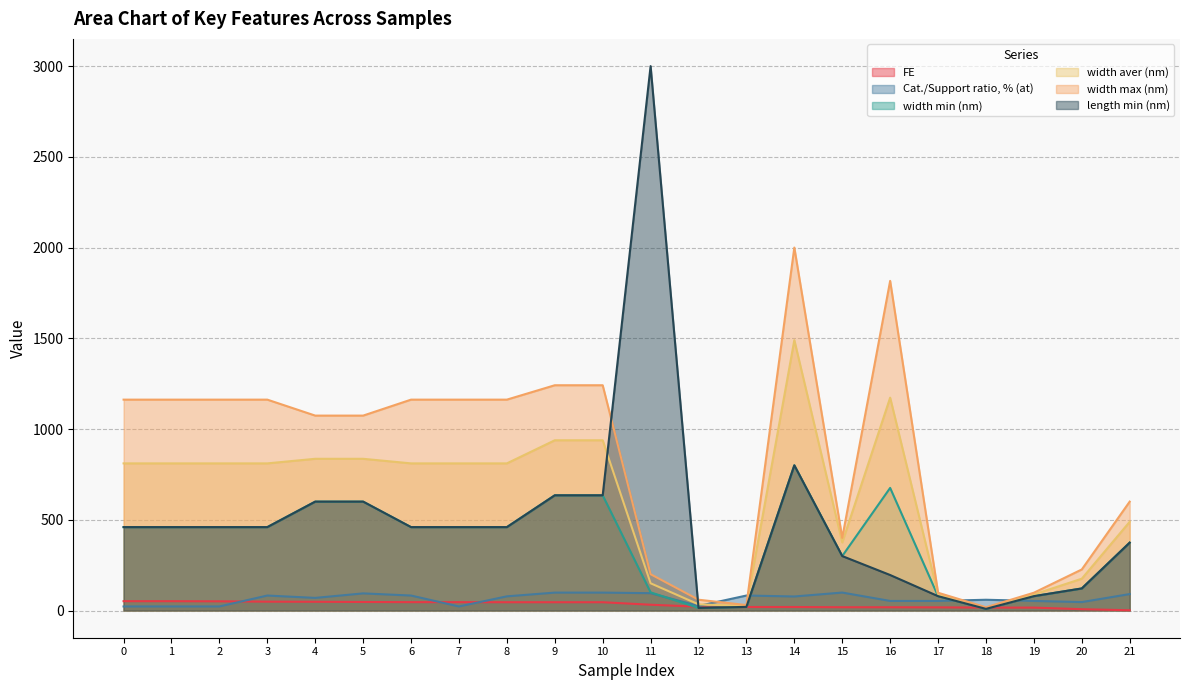

What is the value of the Cat./Support ratio, % (at) point at the 2nd from the left?

22.2